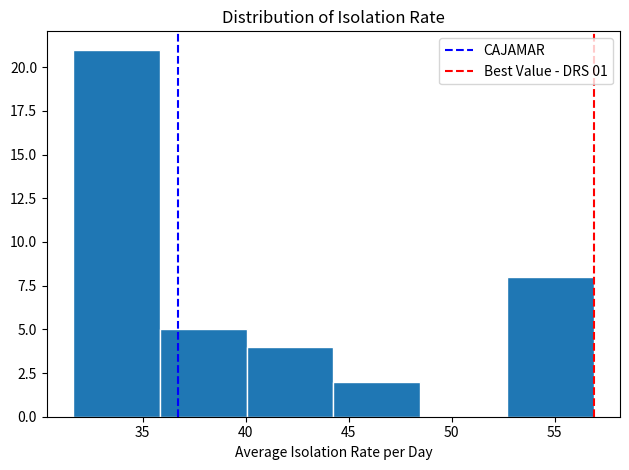

Reading left to right, list every bar in this chart as the range it spans on the x-axis followed by its height. Neither the bar edges nor the heights are printed on the chart, so give them approximately, as read against the axes.

31.5 to 36.0: 21
36.0 to 40.0: 5
40.0 to 44.5: 4
44.5 to 48.5: 2
48.5 to 52.5: 0
52.5 to 57.0: 8